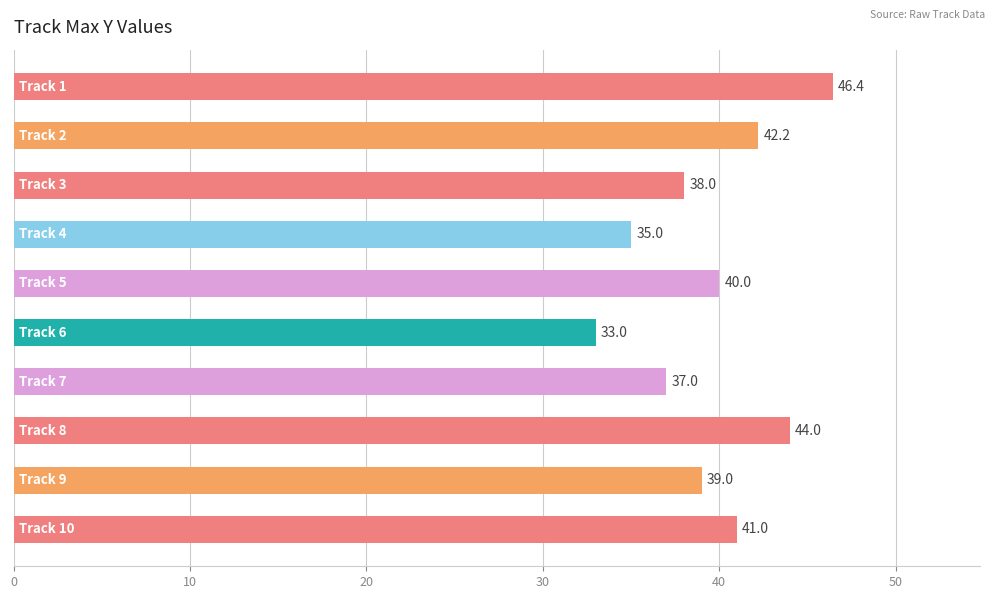

What is the sum of all values?

395.6